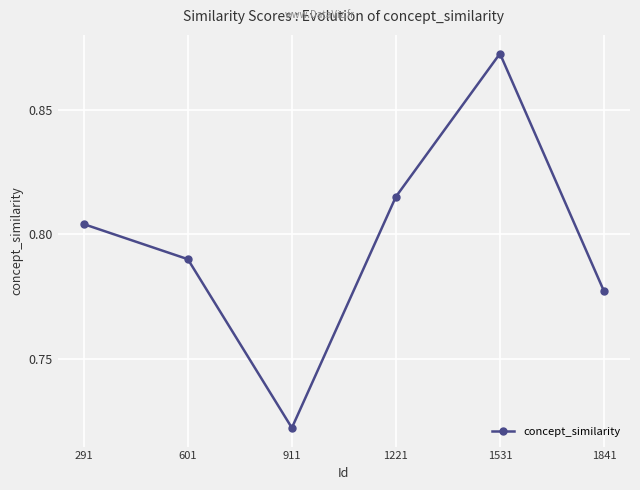

Where is the first local maximum?

1531